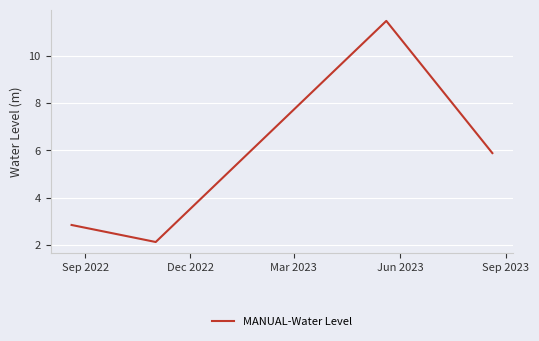

True or false: there are more than 0 points higher than both neighbors.

True